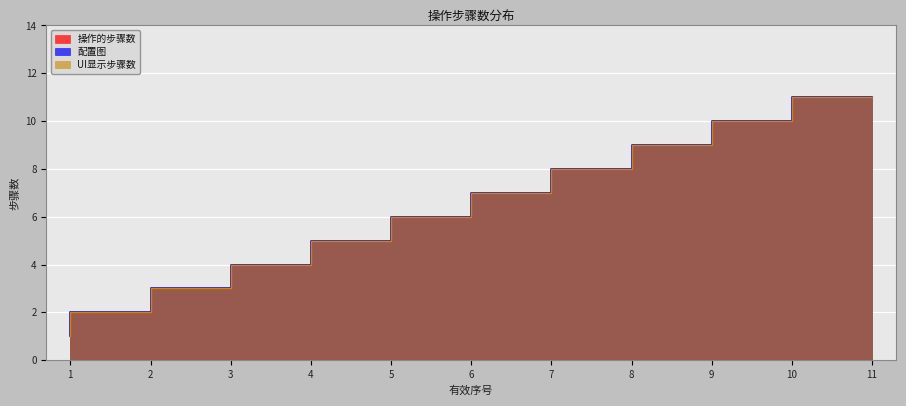

Read the 操作的步骤数 value at 9, to the nearest 5.

10